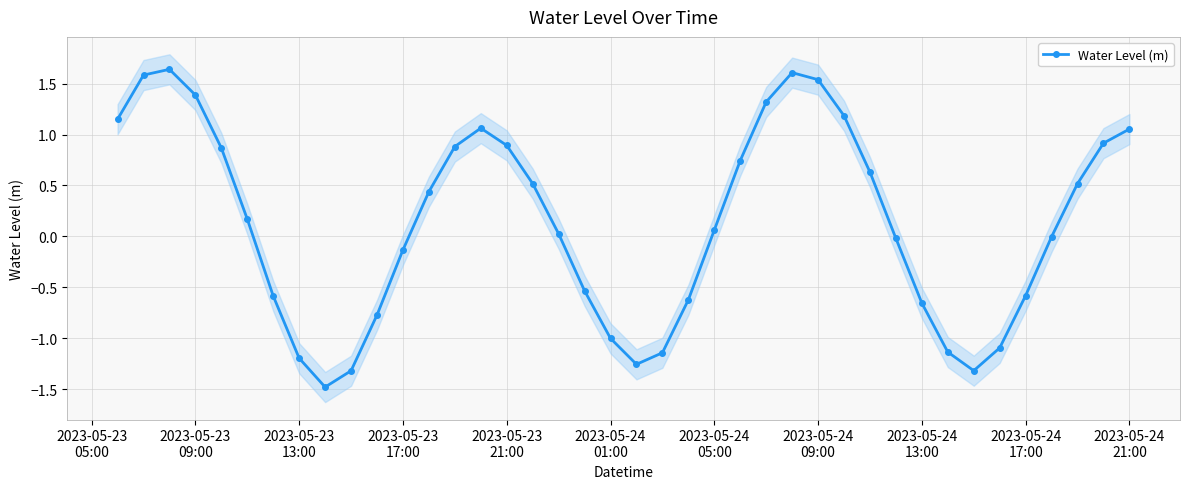

How many negative values are there?

18